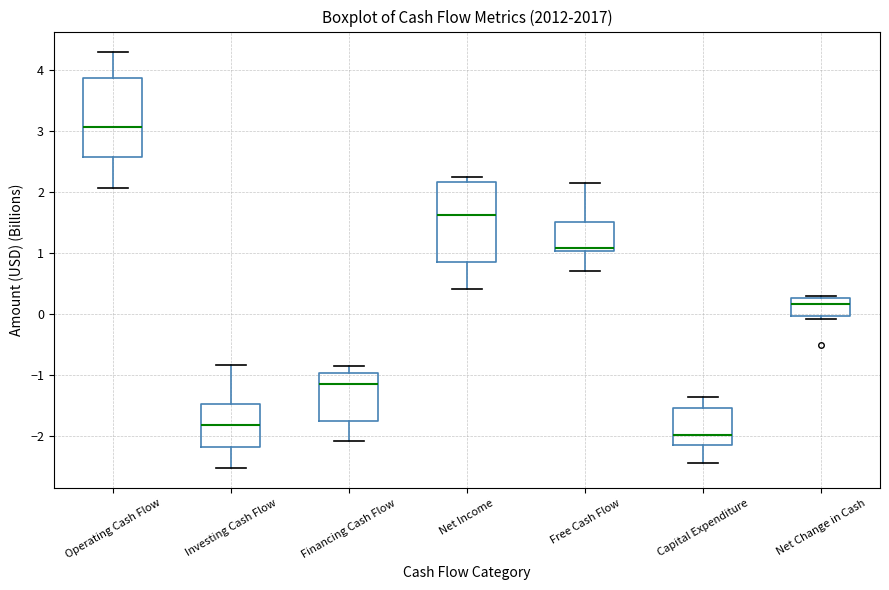

Which box has the highest median line?

Operating Cash Flow